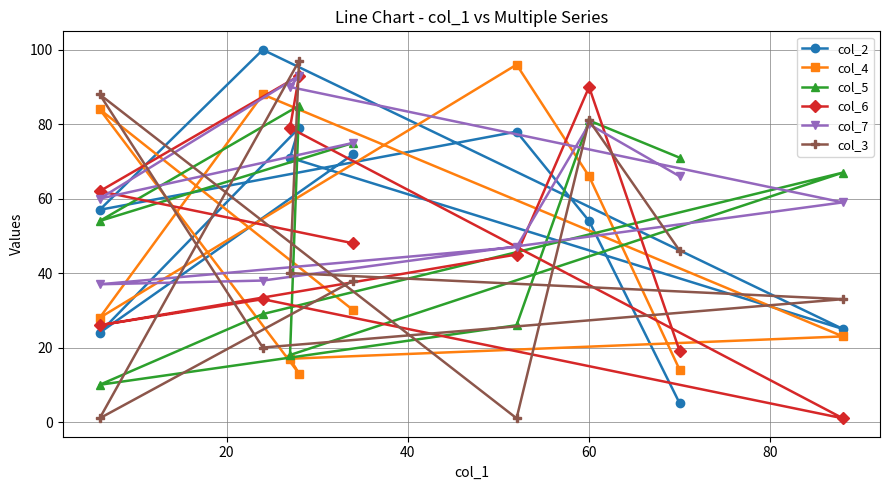

What are all the series names shown in the legend?

col_2, col_4, col_5, col_6, col_7, col_3